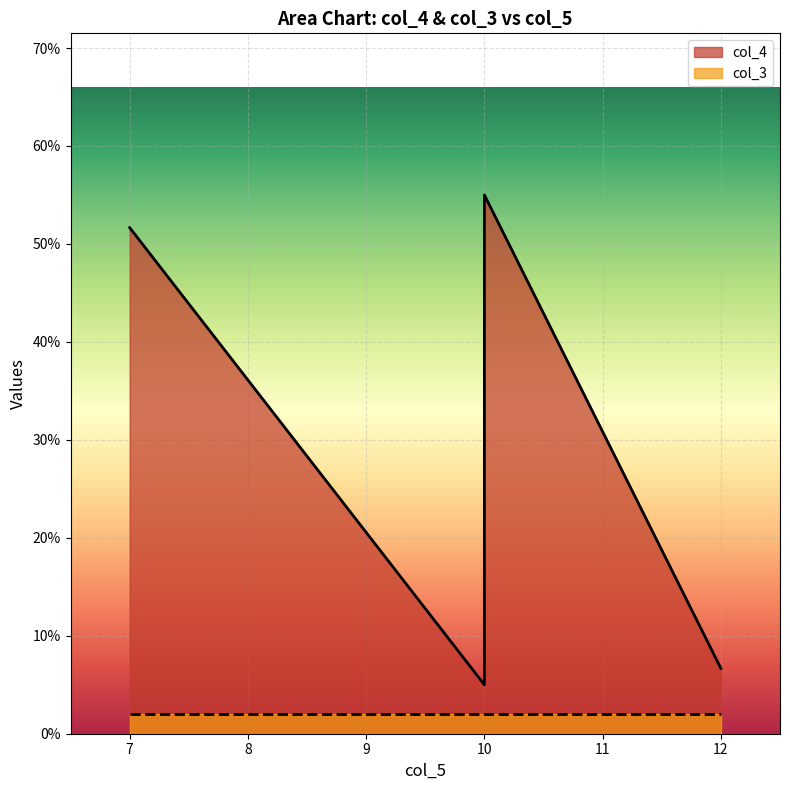

The value at 10 is 0.9. True or false?

False